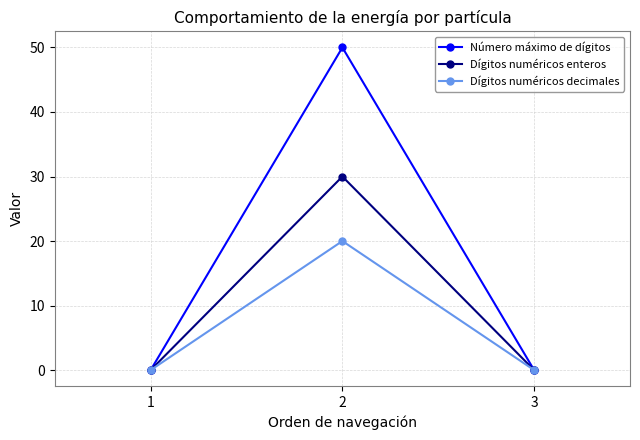

How many lines are shown in the chart?

3